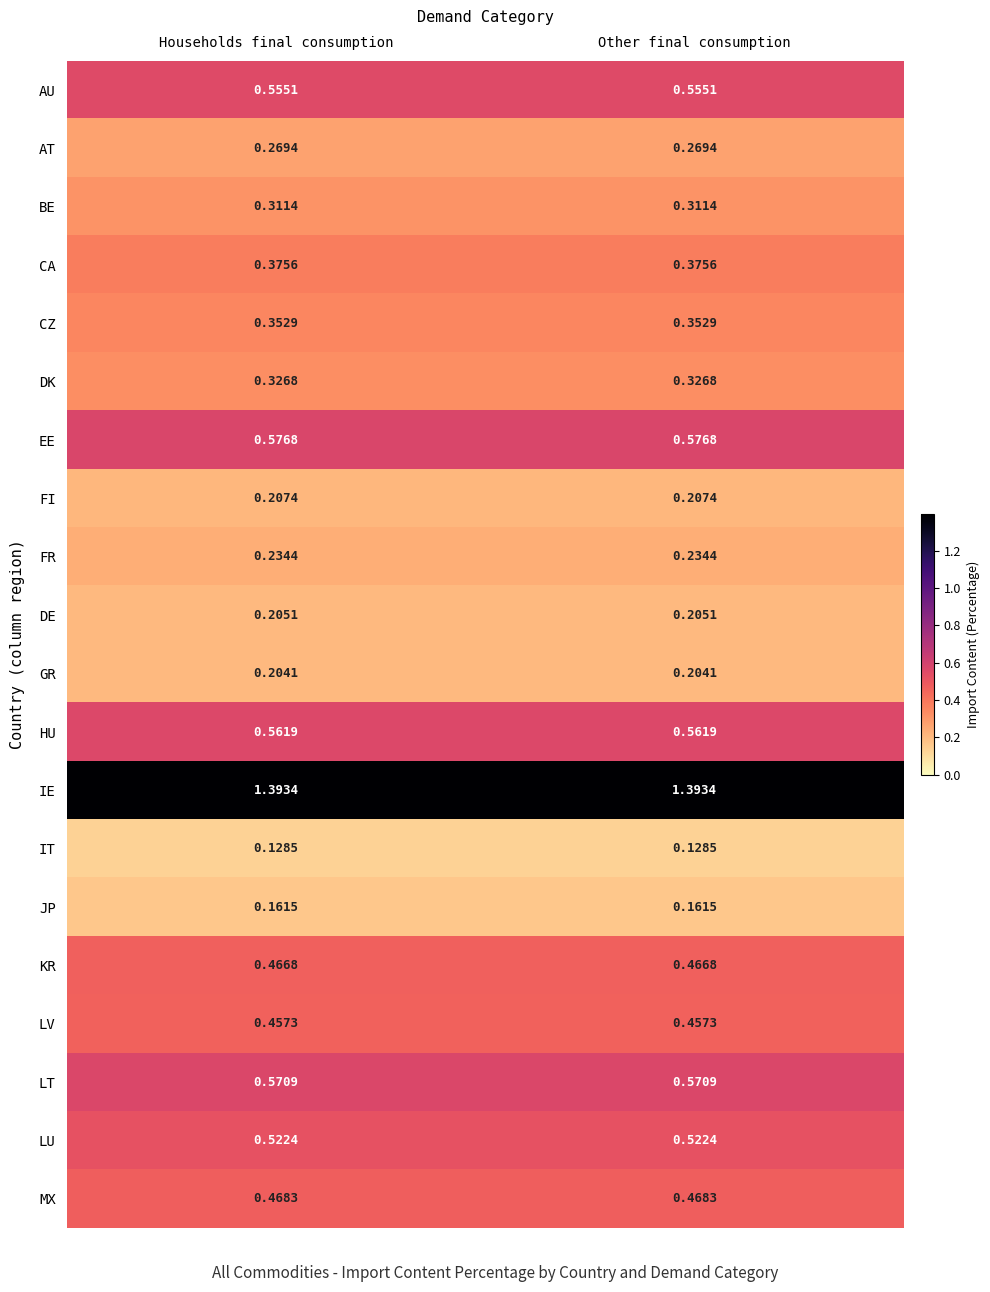

Which series has the largest total across all categories?

IE